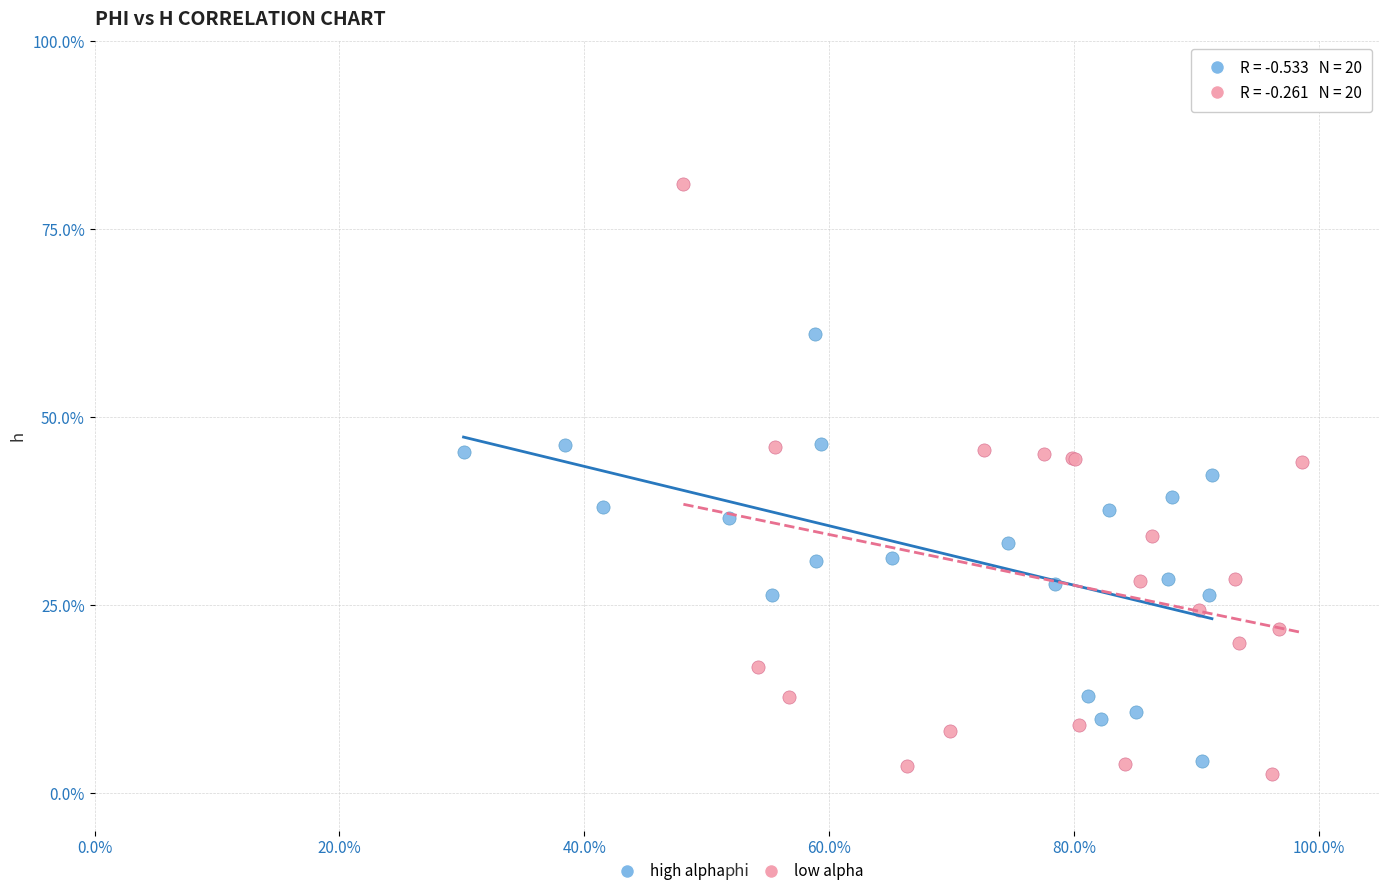

What are all the series names shown in the legend?

high alpha, low alpha